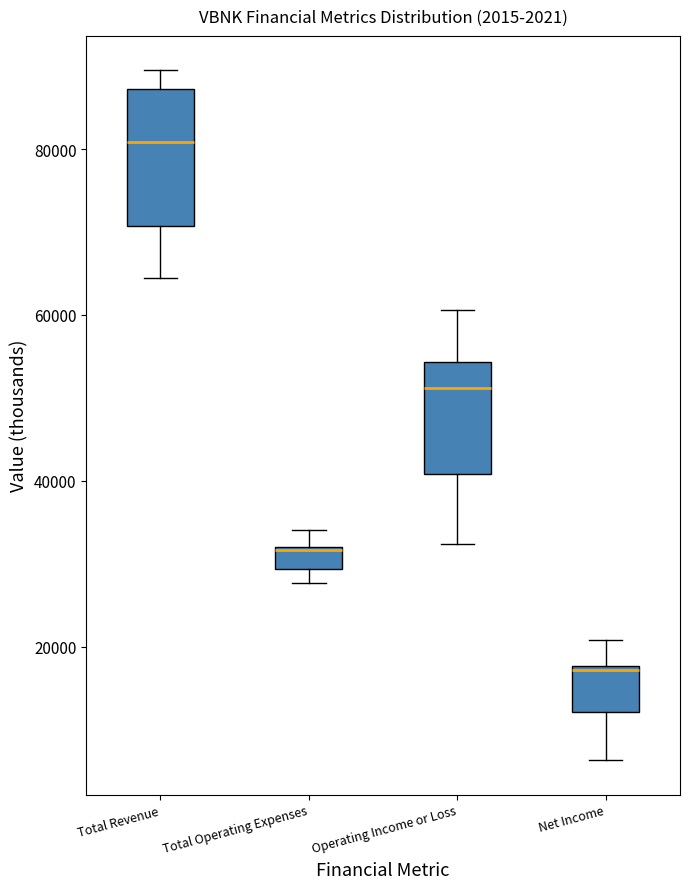

Which box's median line is the lowest?

Net Income